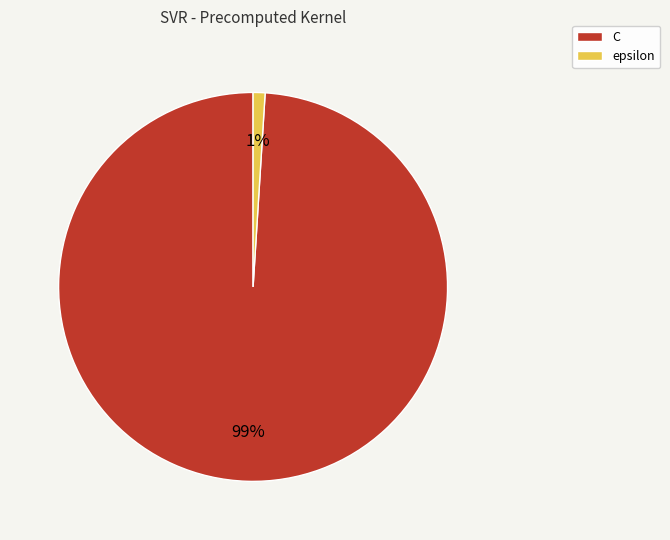

Between C and epsilon, which is larger?

C